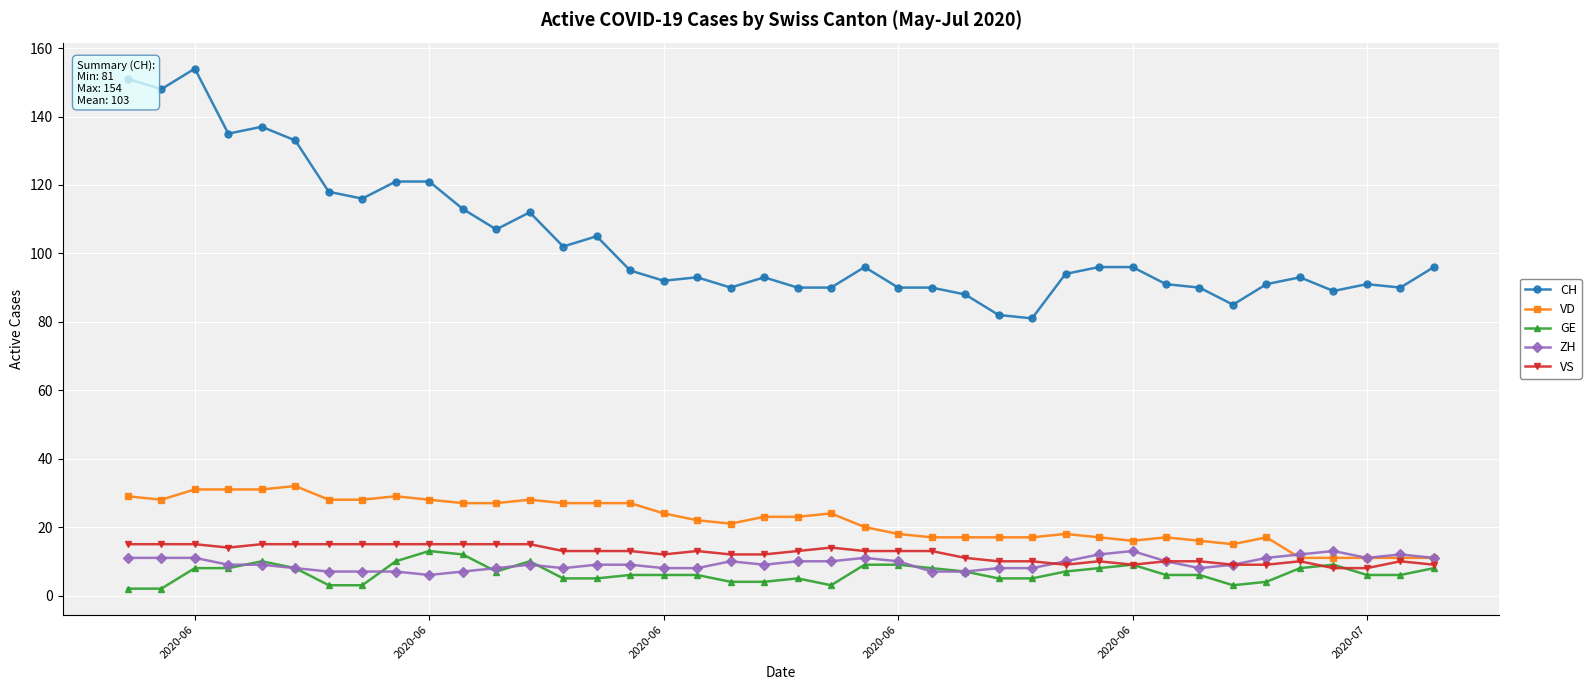

What is the greatest value displayed?

154